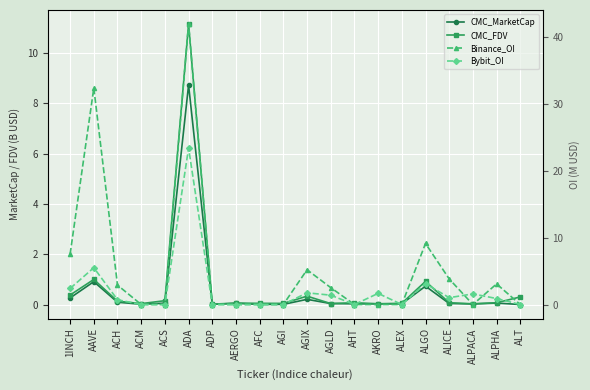

At which label is CMC_MarketCap closest to 4?

AAVE